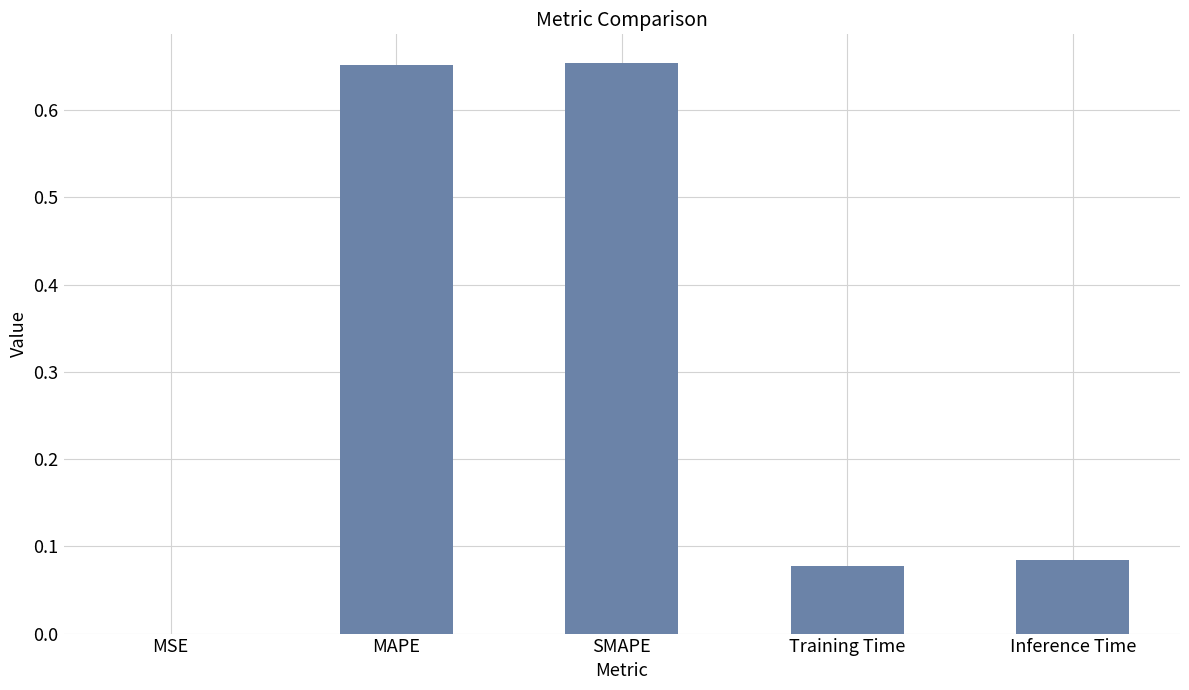

Between Training Time and Inference Time, which is larger?

Inference Time